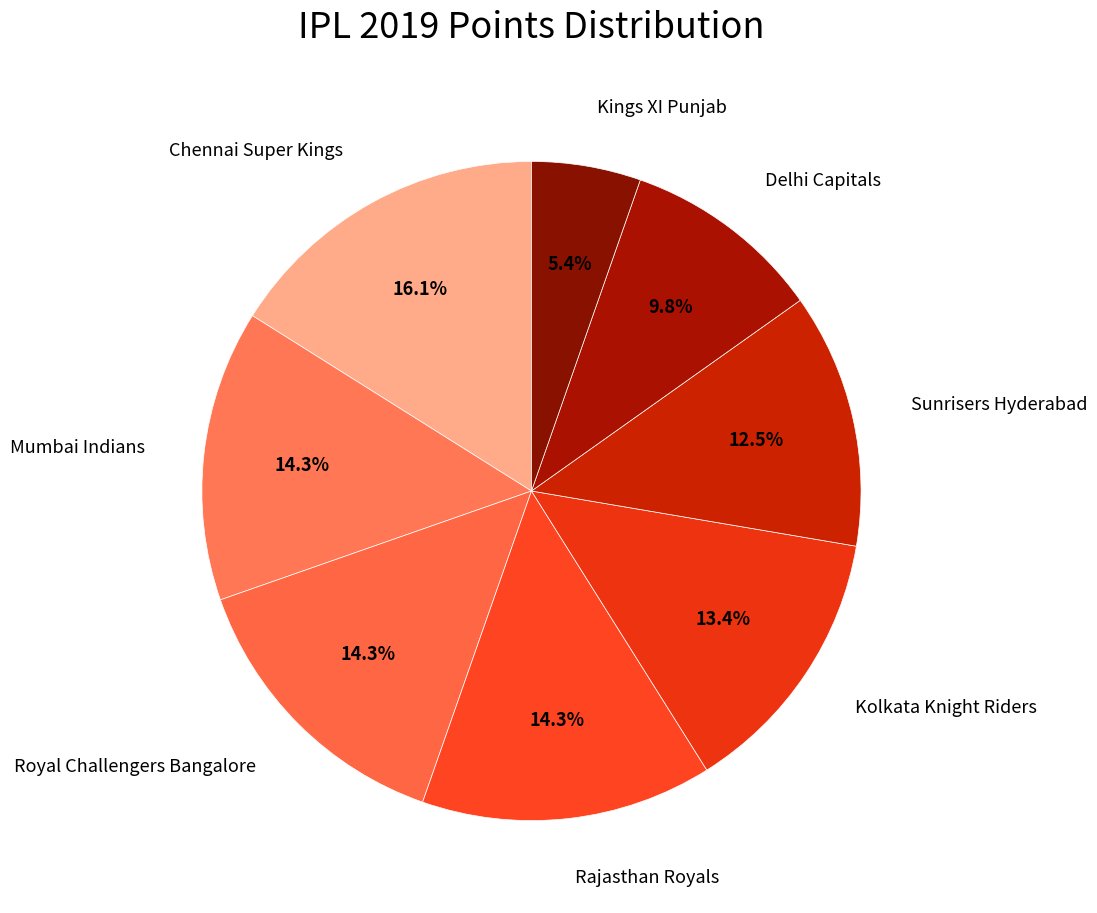

How many segments does this pie chart have?

8